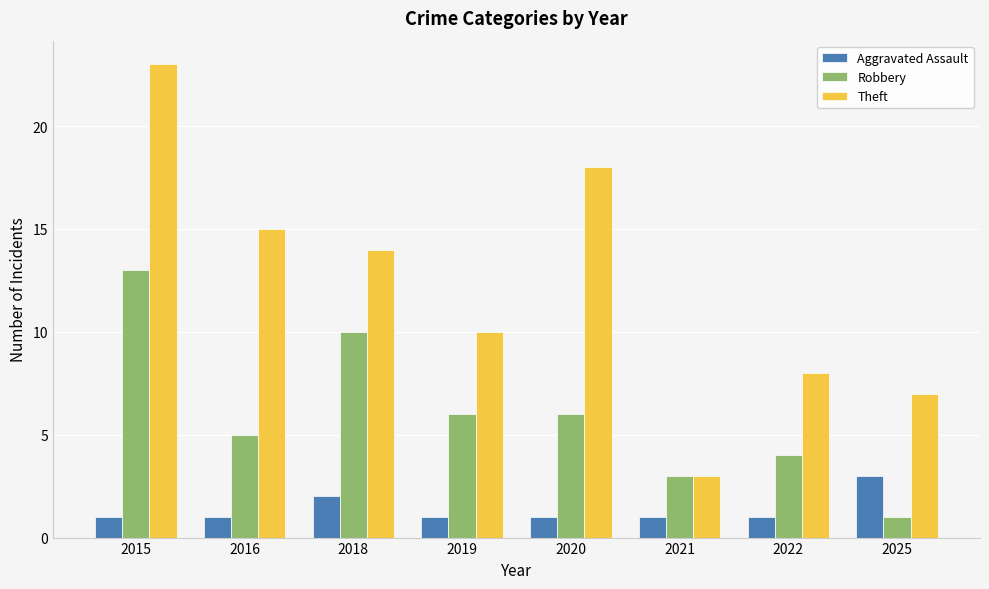

Is it true that Theft equals 5 at 2016?

False